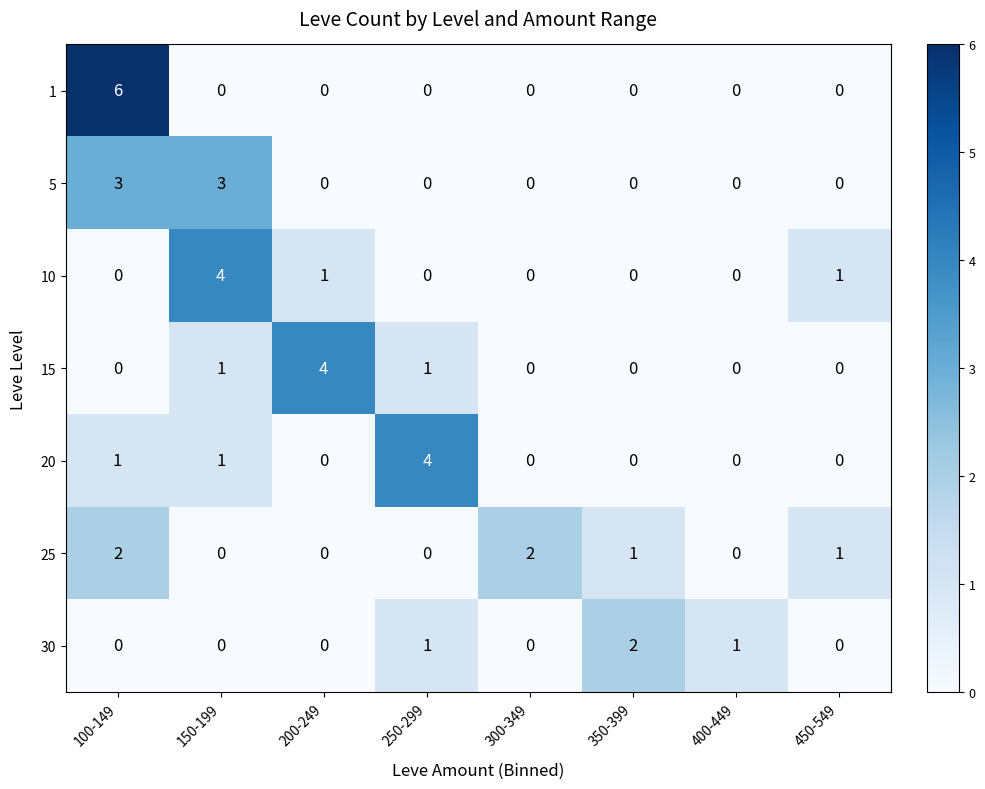

The value of 25 at 100-149 is 1. True or false?

False